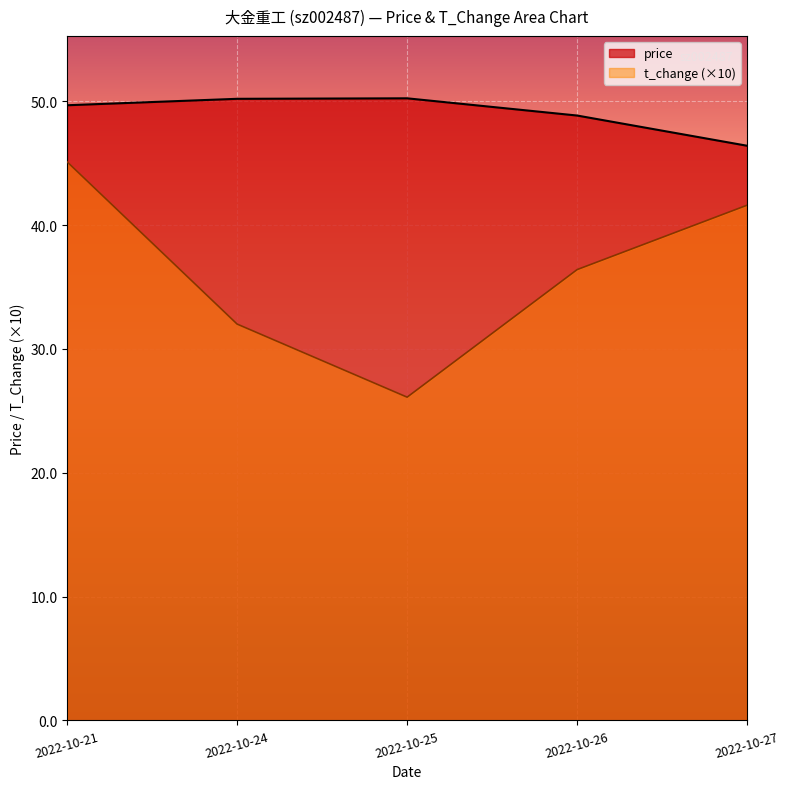

Where does the t_change series first go above 3?

2022-10-21